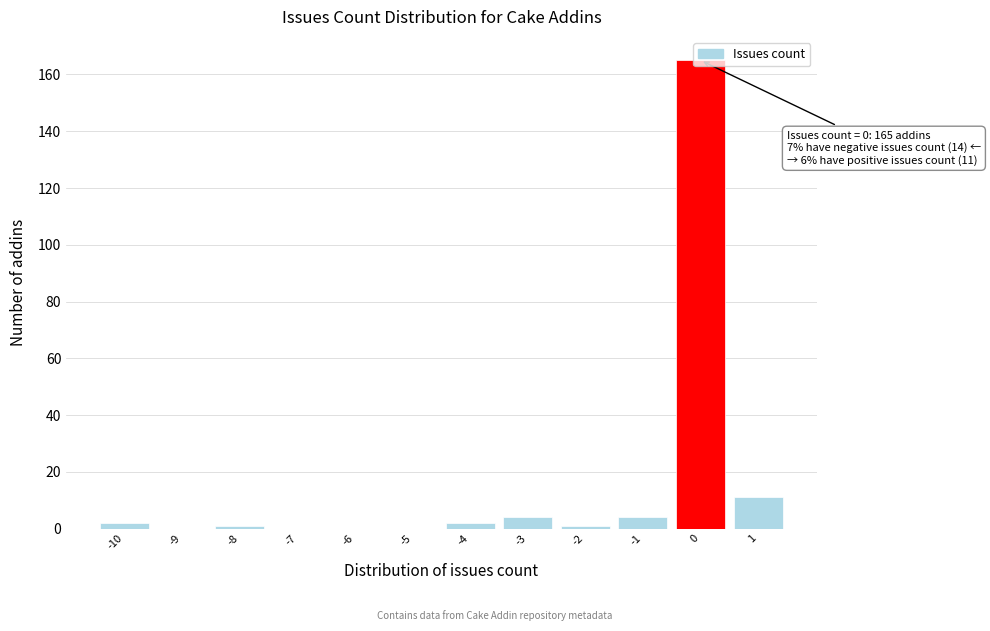

Which range on the x-axis has the tallest bar?

-0.5 to 0.5